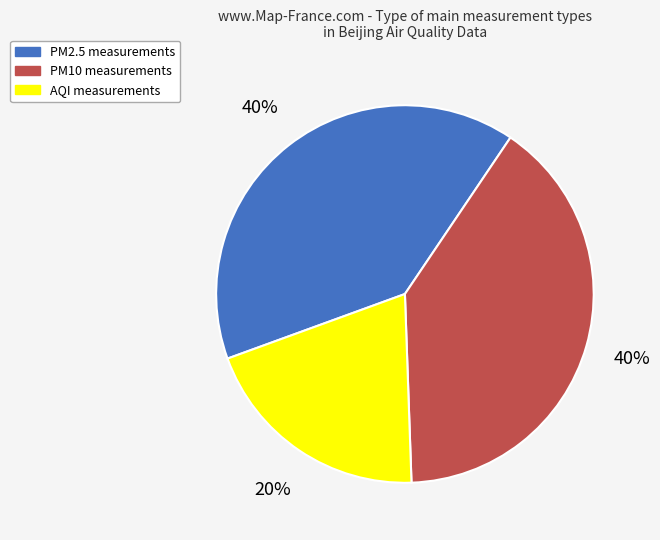

How many segments does this pie chart have?

3